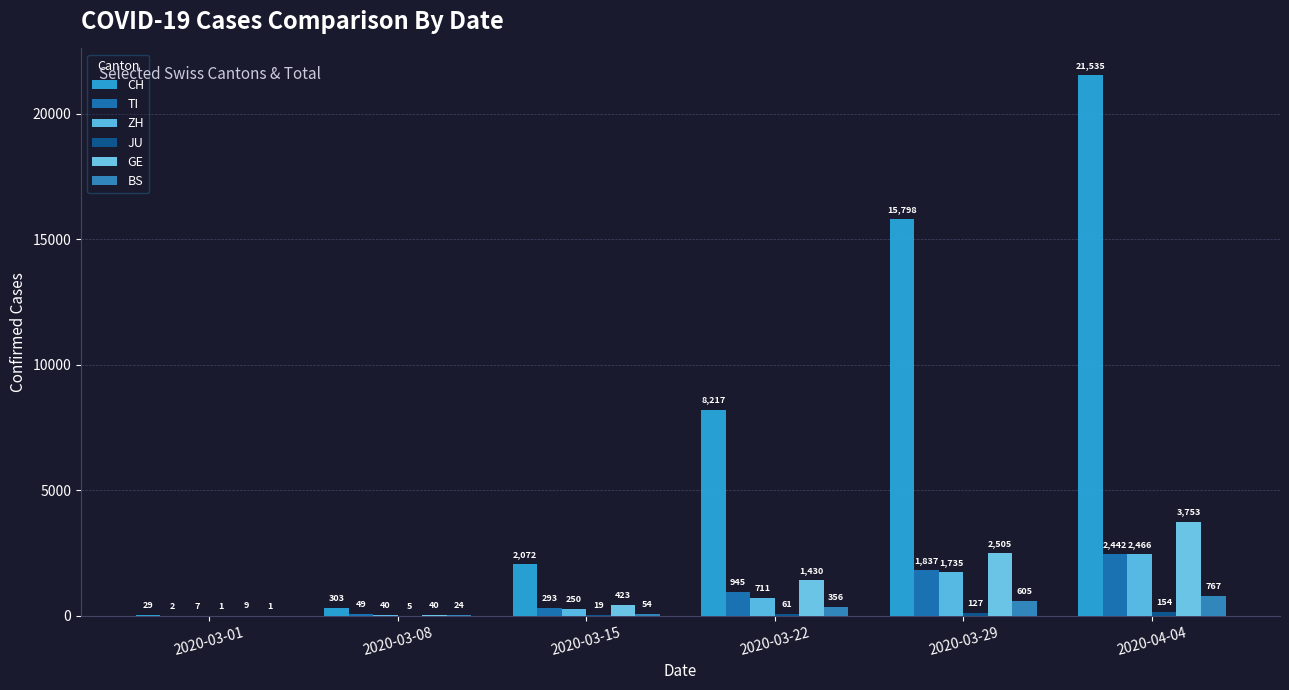

Is the value of CH at 2020-04-04 greater than the value of ZH at 2020-04-04?

Yes